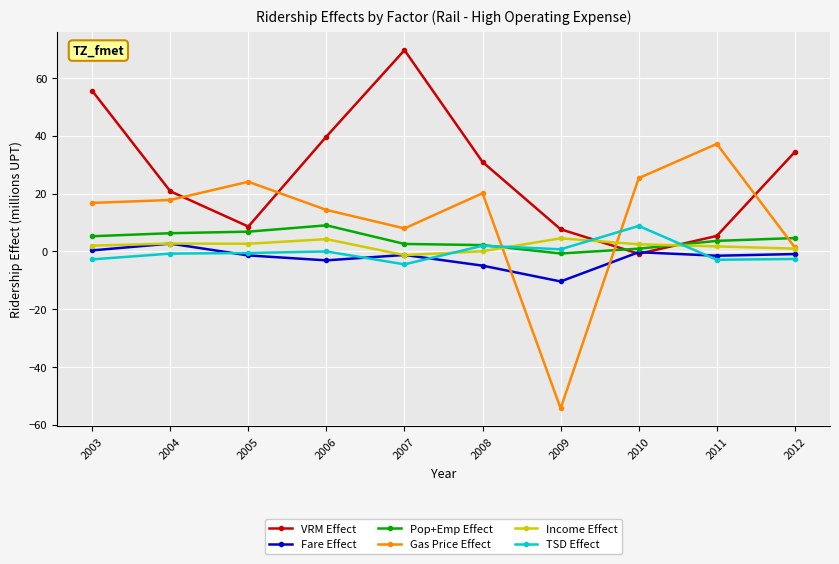

What are all the series names shown in the legend?

VRM Effect, Fare Effect, Pop+Emp Effect, Gas Price Effect, Income Effect, TSD Effect